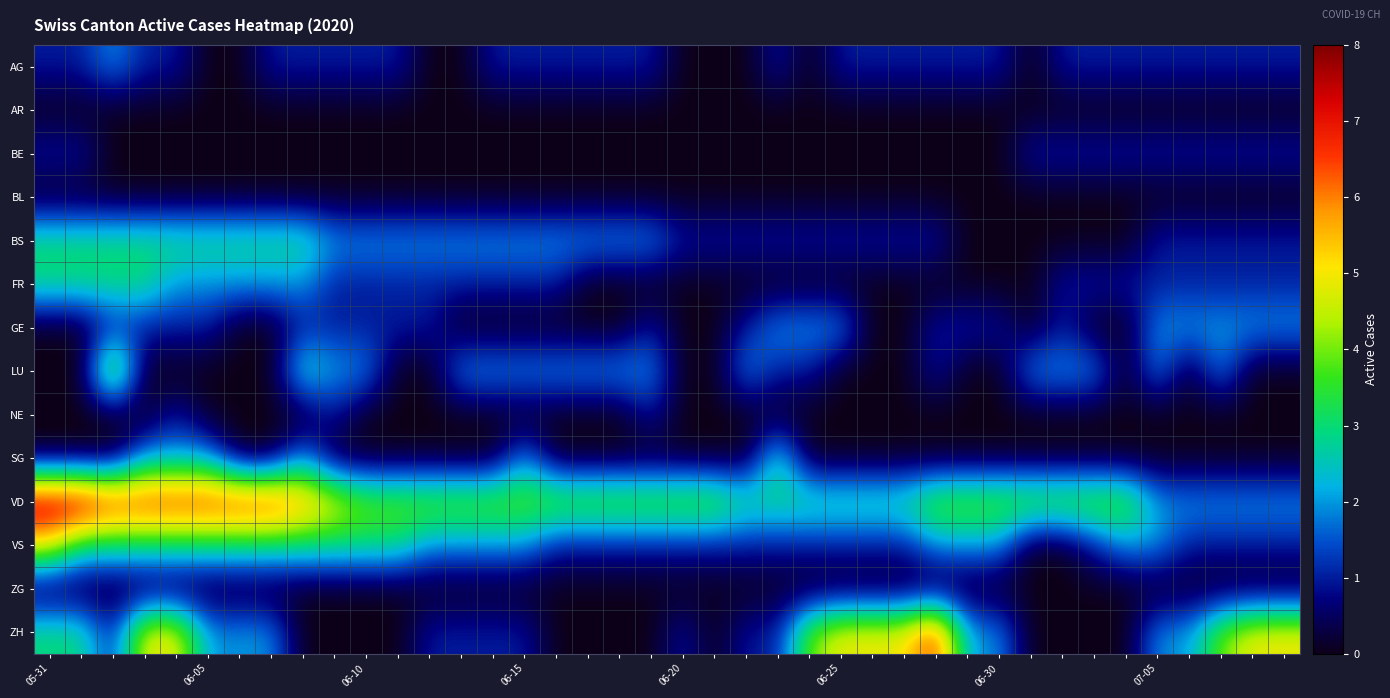

Which category has the lowest value across all series?

06-05